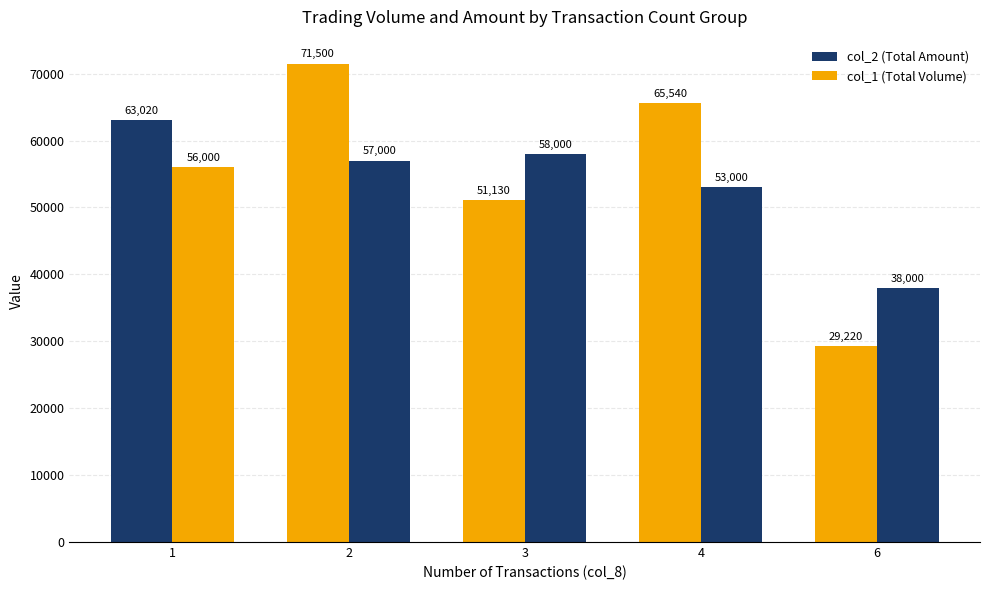

Is it true that col_2 (Total Amount) equals 63020 at 1?

True